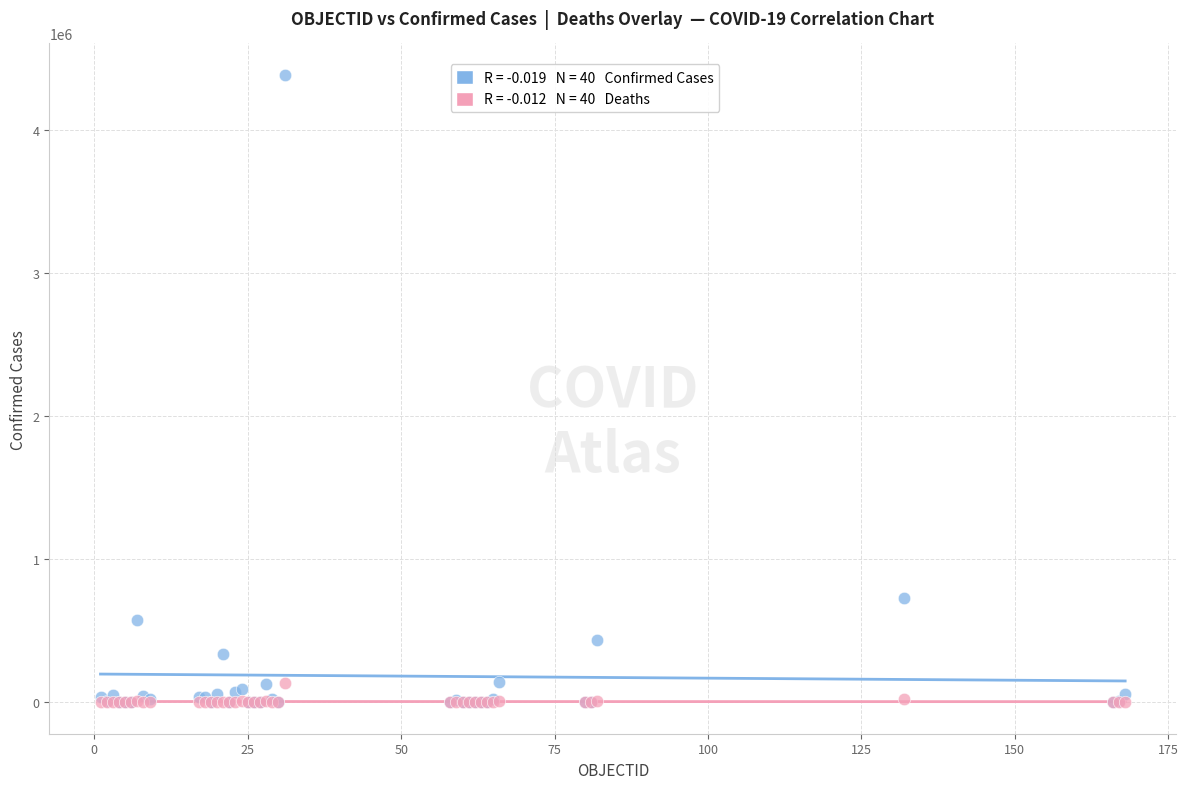

Across all series, what Y value is closest to 2191131?

728590